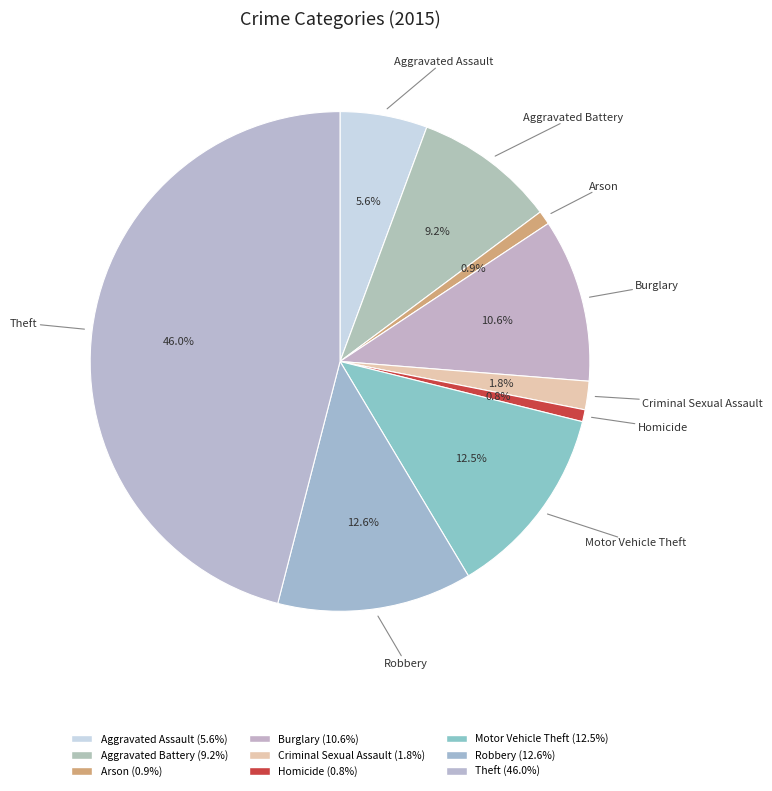

Combined, what portion of the pie is Robbery and Aggravated Assault?

18.2%